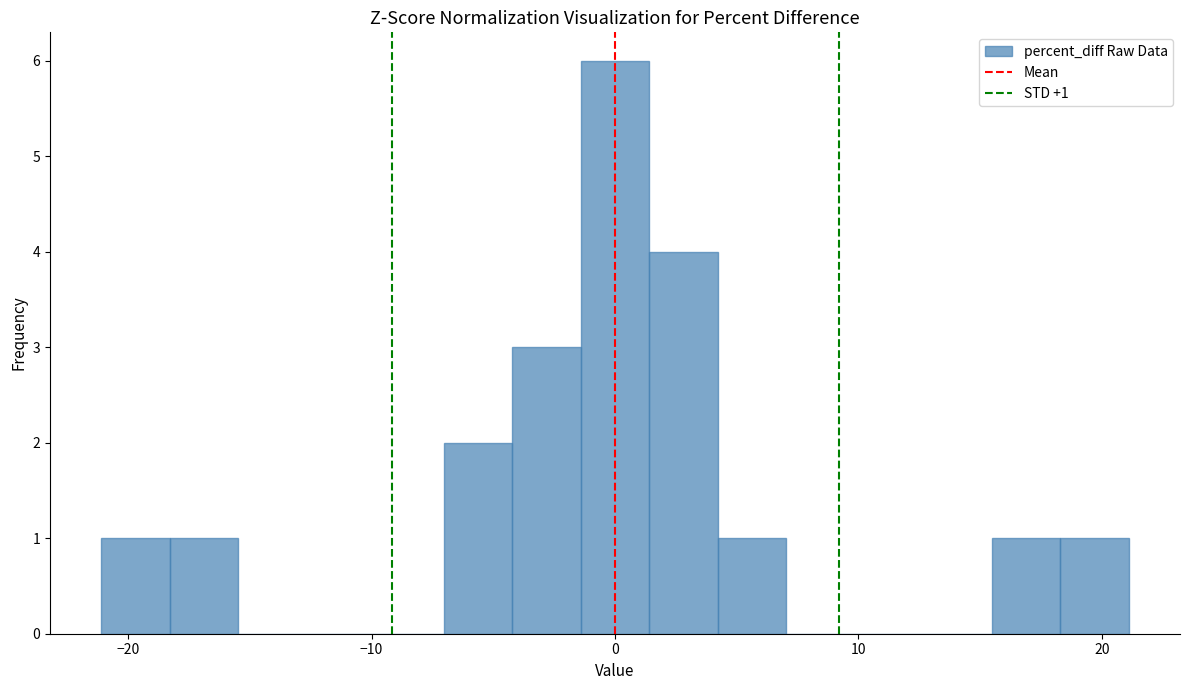

Read against the x-axis, roughly where is the centre of the tallest bar?

0